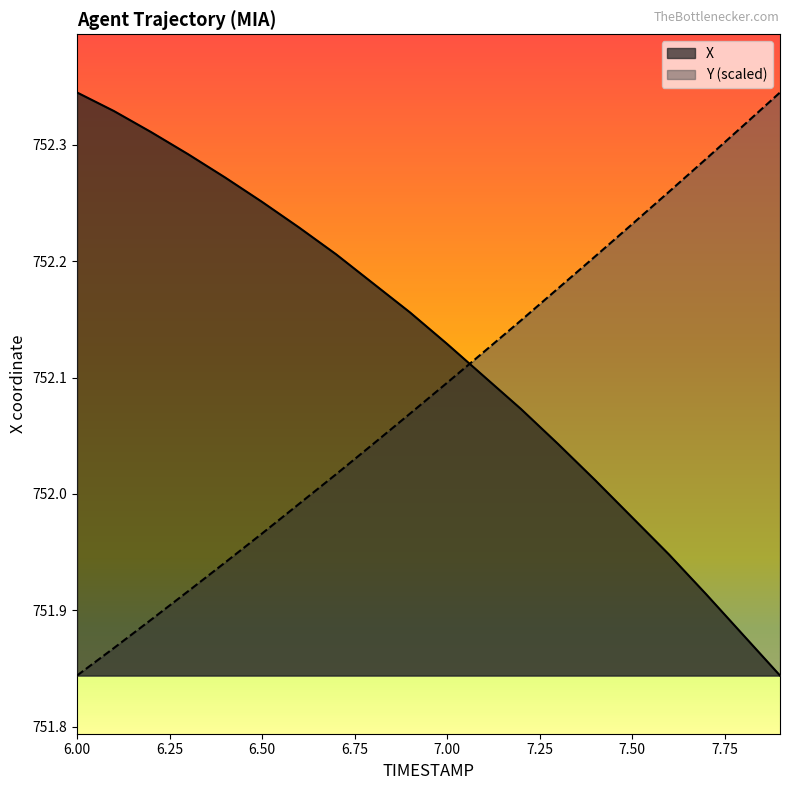

How many lines are shown in the chart?

2